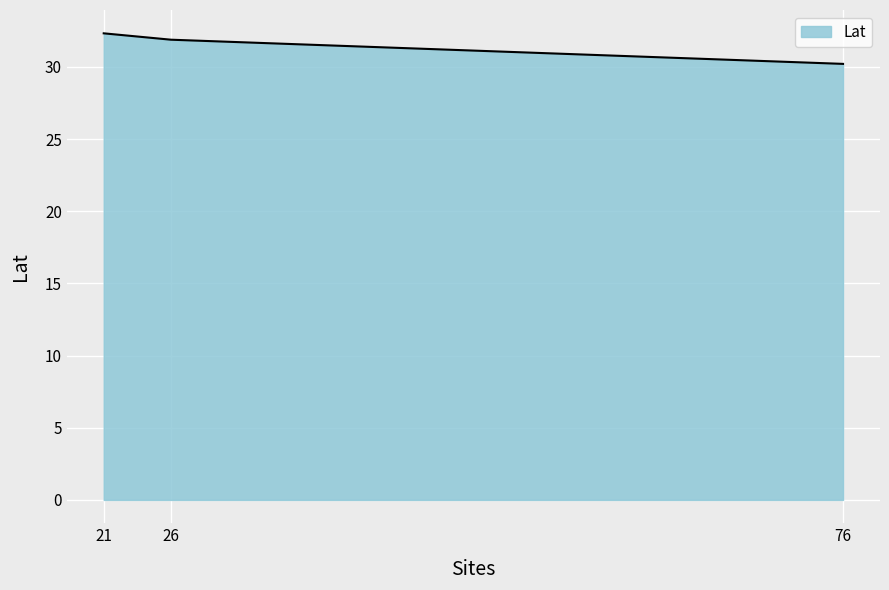

List the labels in order of value, largest first.

21, 26, 76